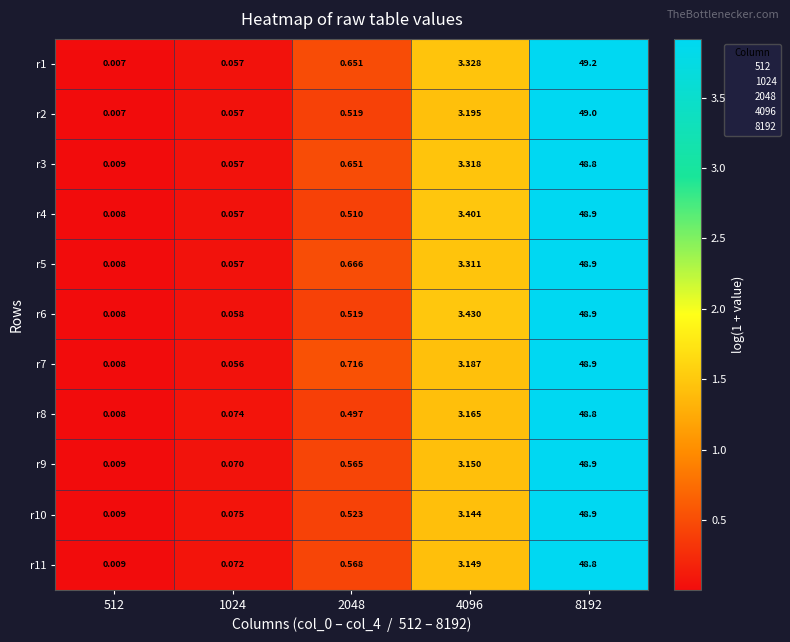

Which has a higher value, 2048 or 512?

2048